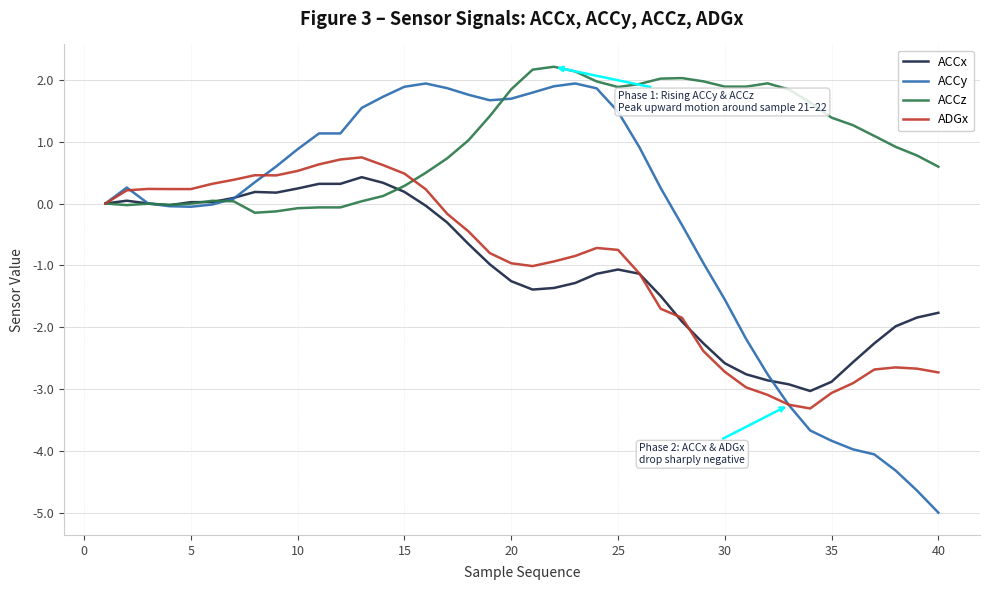

Which series has the widest spread of values?

ACCy